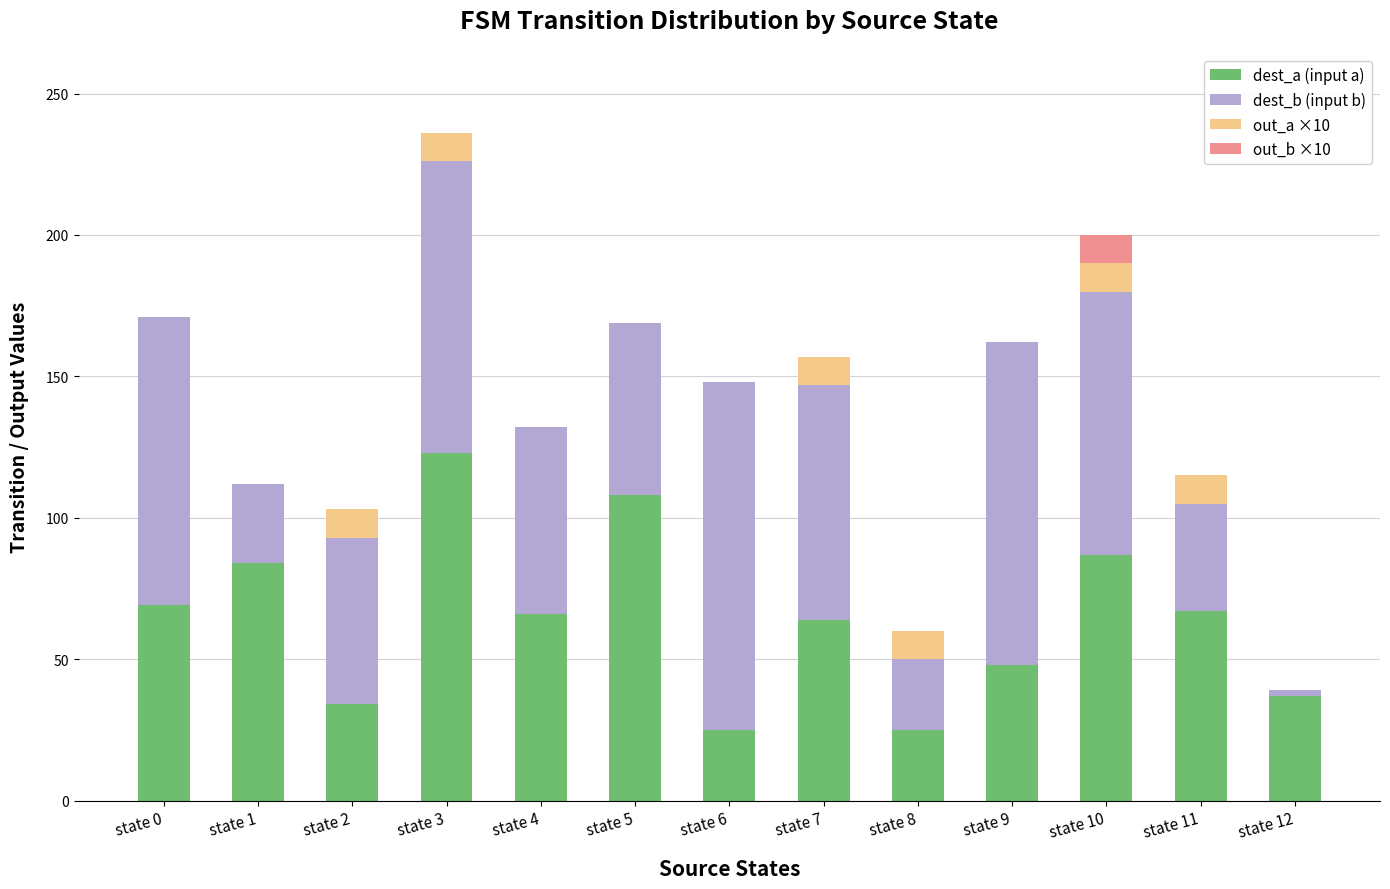

What are all the series names shown in the legend?

dest_a (input a), dest_b (input b), out_a ×10, out_b ×10